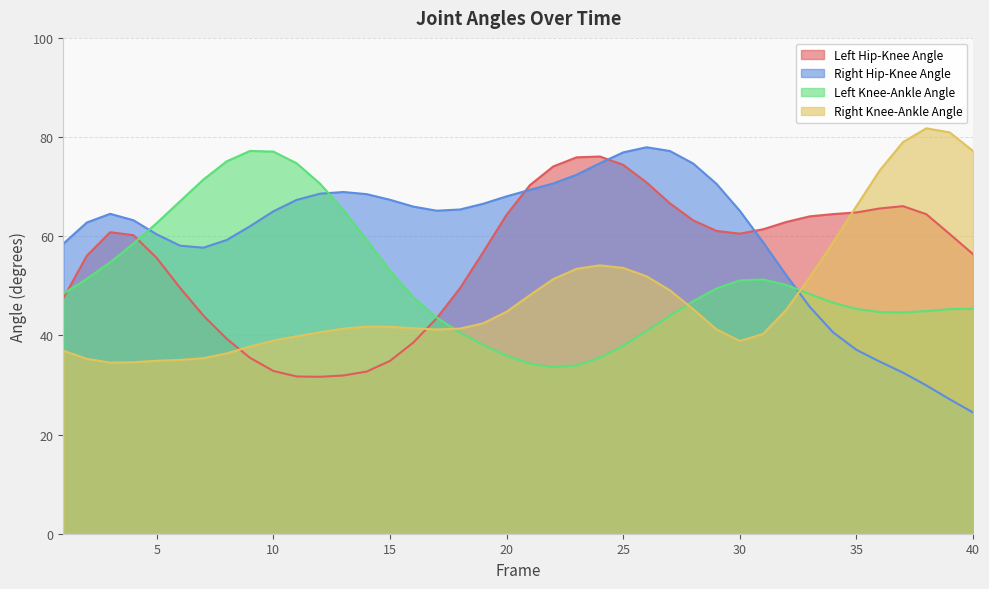

How many times do Left Knee-Ankle Angle and Right Hip-Knee Angle cross each other?

3